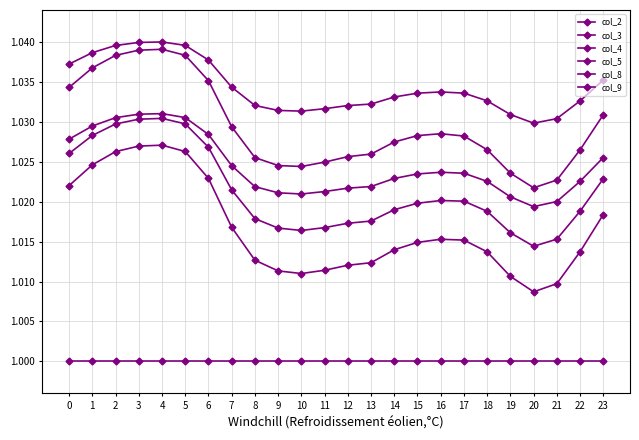

The value of col_9 at 21 is 1.0. True or false?

True